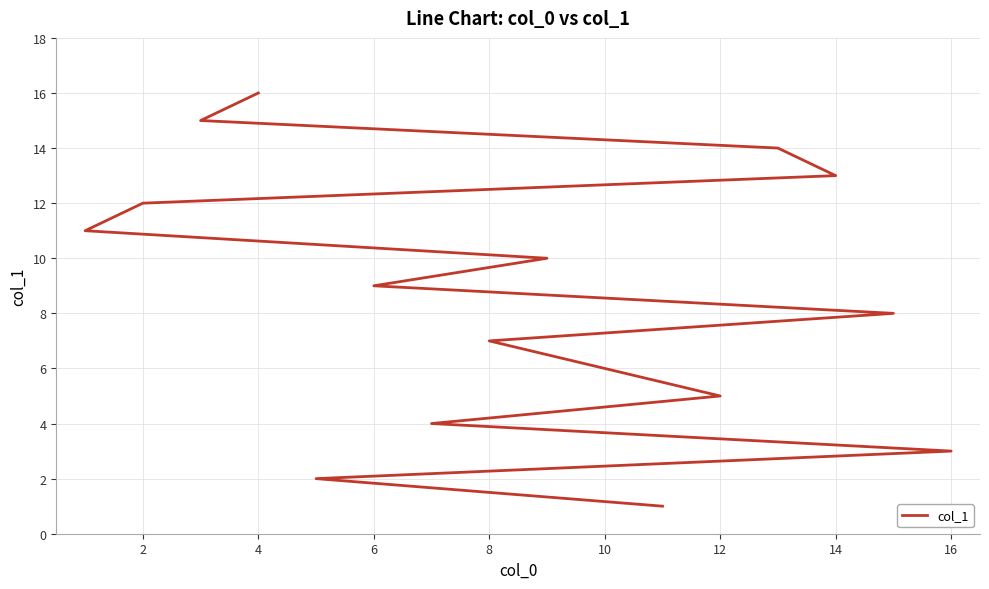

What is the difference between the maximum and minimum values?

15